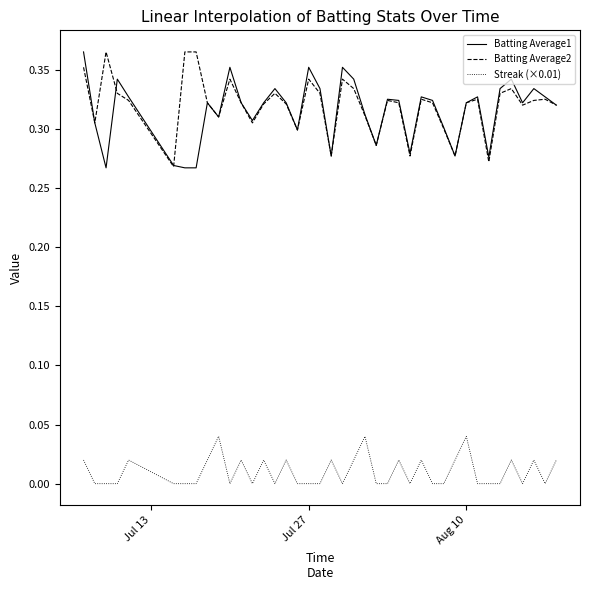

At how many categories does at least one series exceed 0?

40